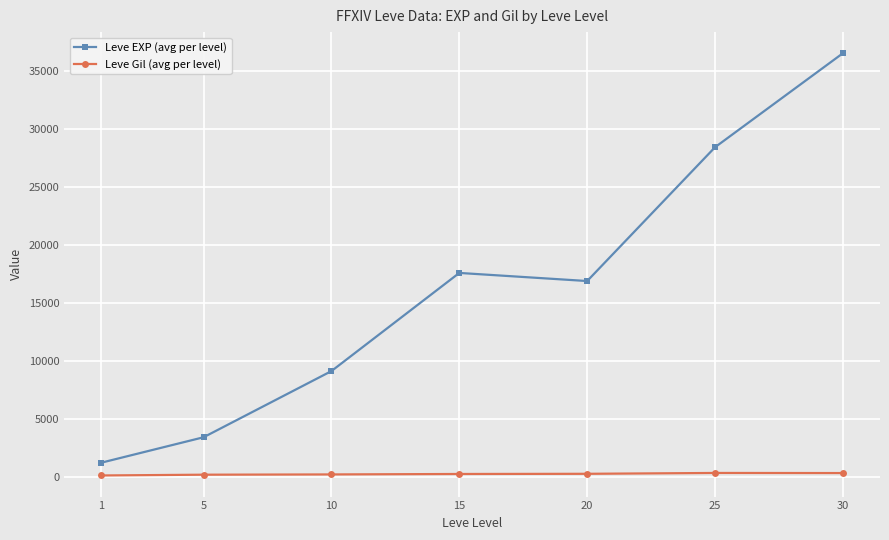

In Leve EXP (avg per level), how many points are higher than both neighbors (excluding endpoints)?

1